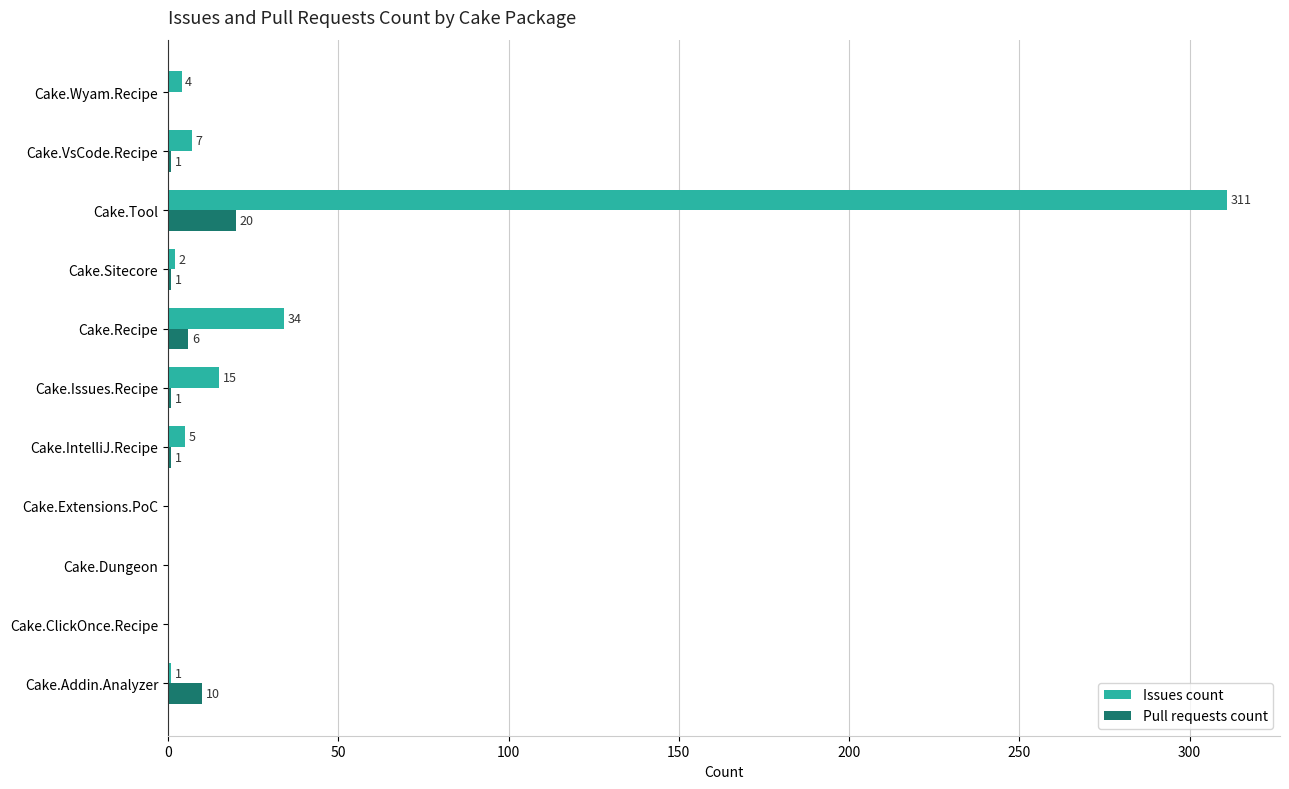

The Issues count series shows 1 at Cake.Addin.Analyzer. True or false?

True